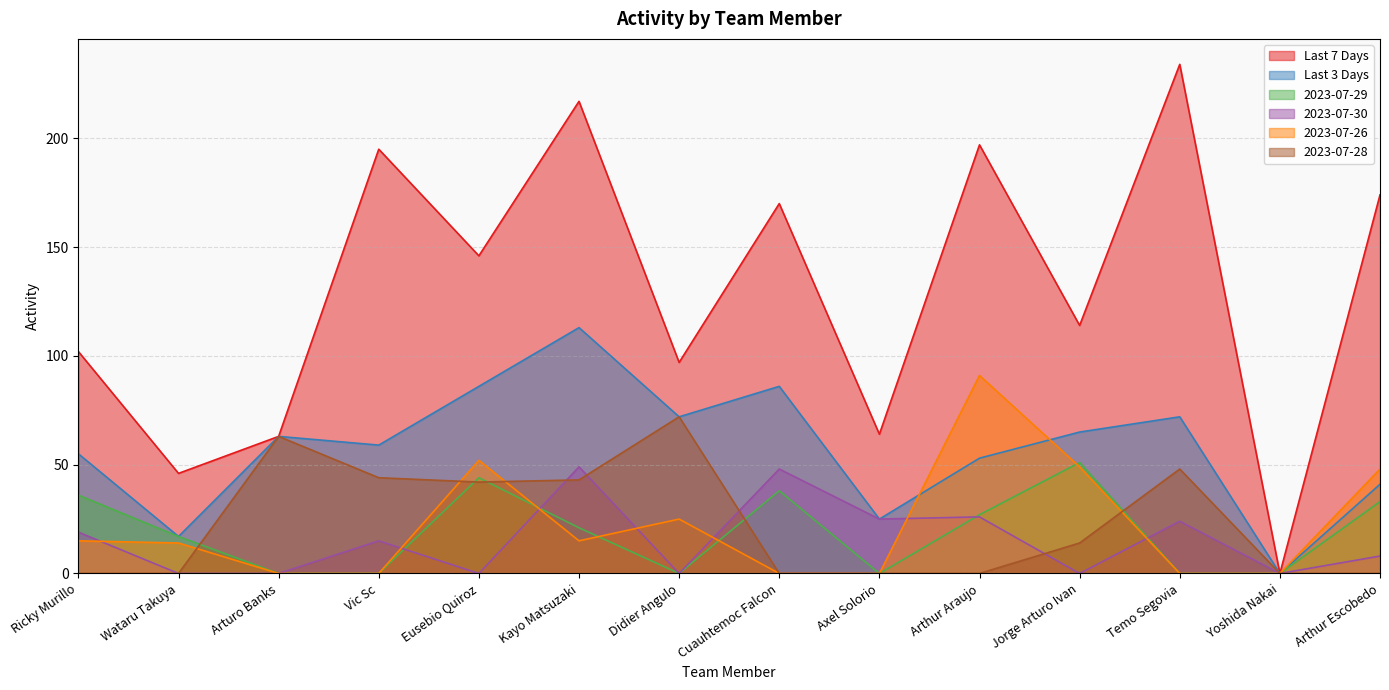

What is the difference between the Last 3 Days values at Jorge Arturo Ivan and Wataru Takuya?

48